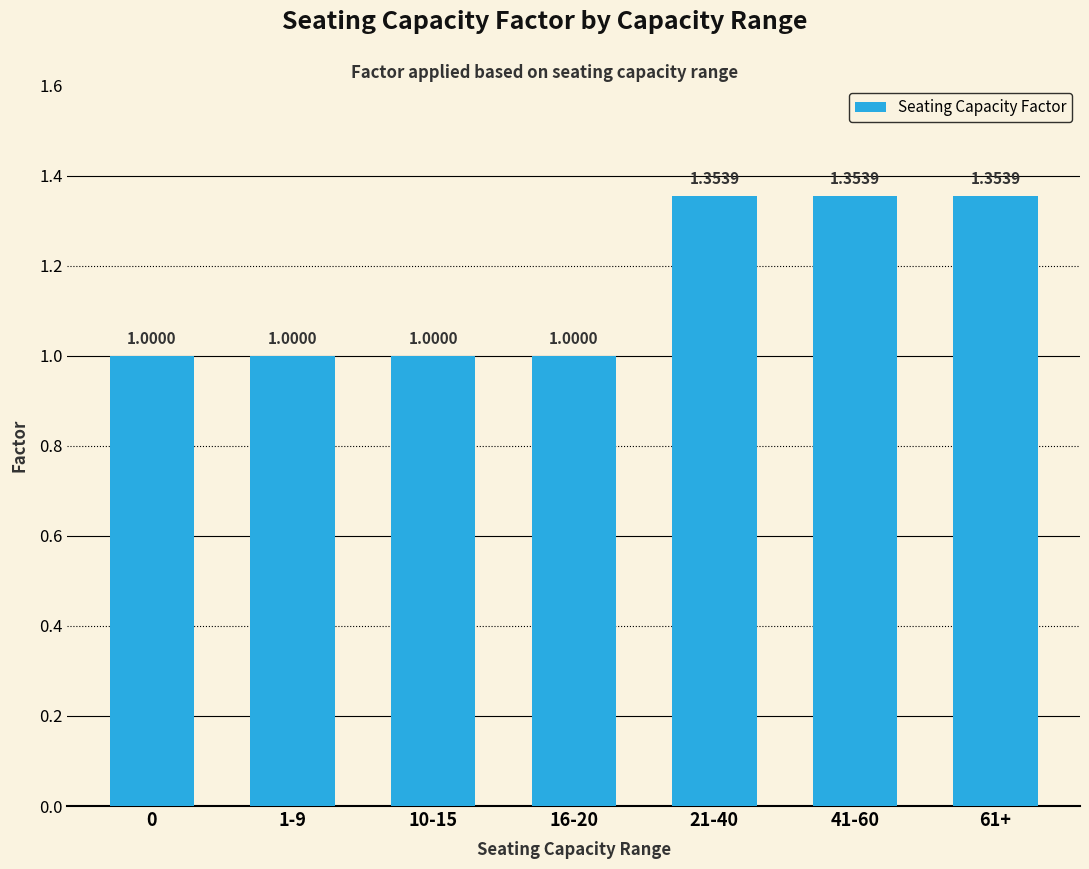

What is the change in value from 1-9 to 21-40?

+0.4